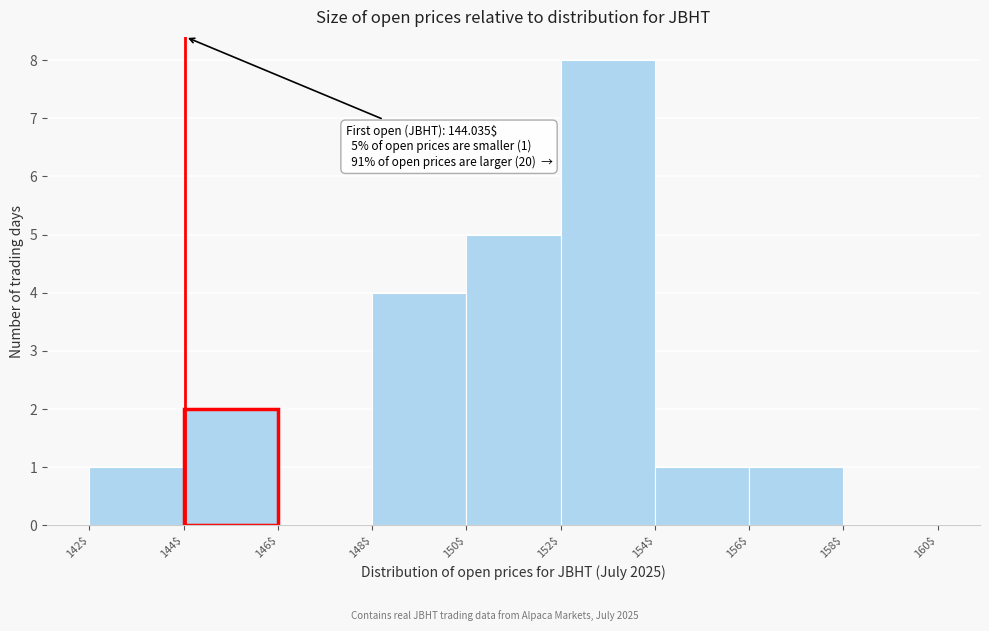

Over which range of the x-axis is the bar tallest?

152$ to 154$